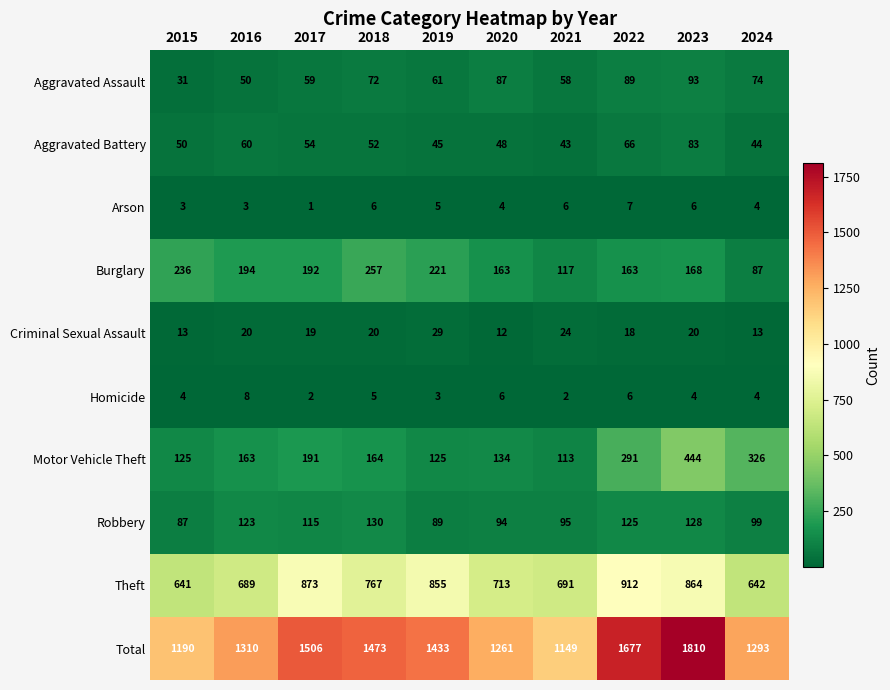

What is the approximate value of Aggravated Assault at 2018?

72